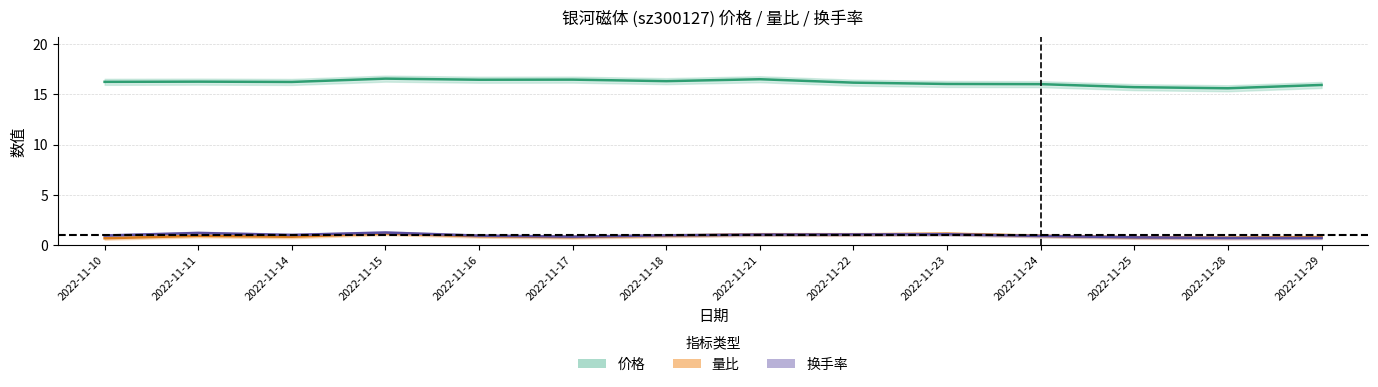

At how many categories does at least one series exceed 4?

14